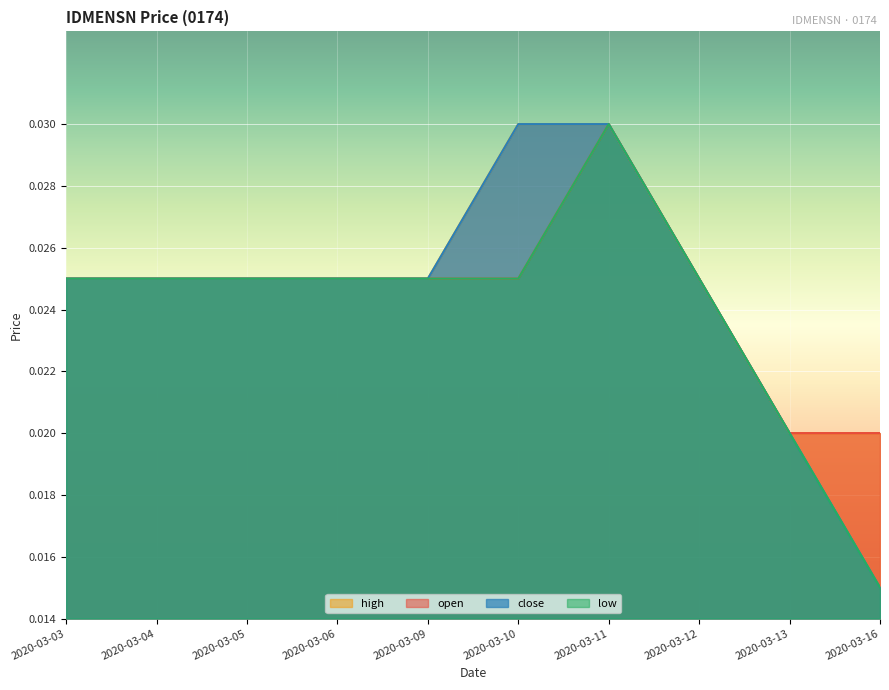

Does the chart display data point markers on the line(s)?

No